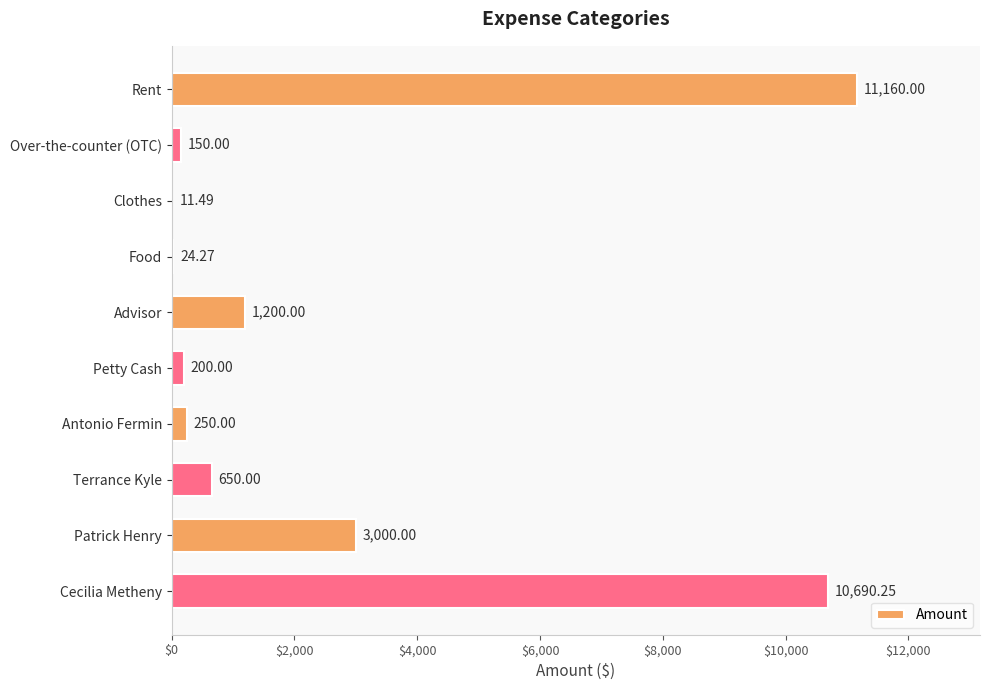

Which has a higher value, Terrance Kyle or Rent?

Rent